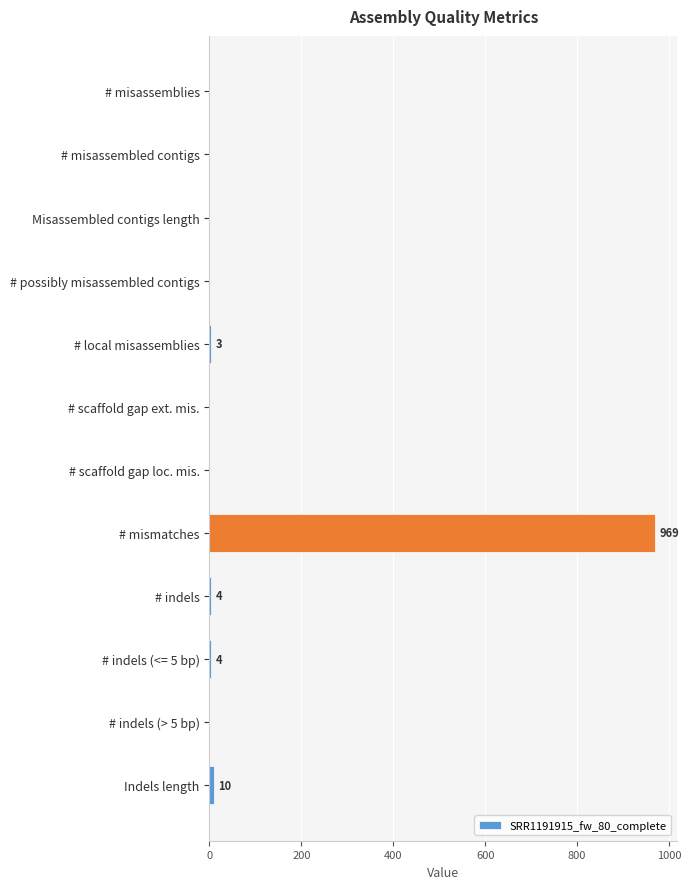

What is the sum of all values?

990